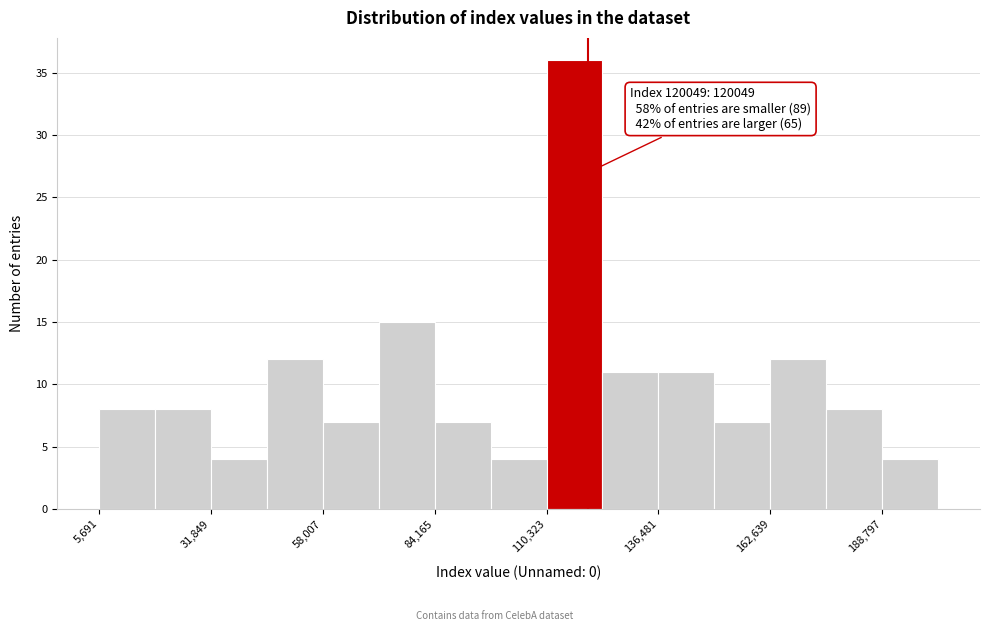

Around what value on the x-axis is the tallest bar? Give the approximate position of its centre, as read against the axis.

115000